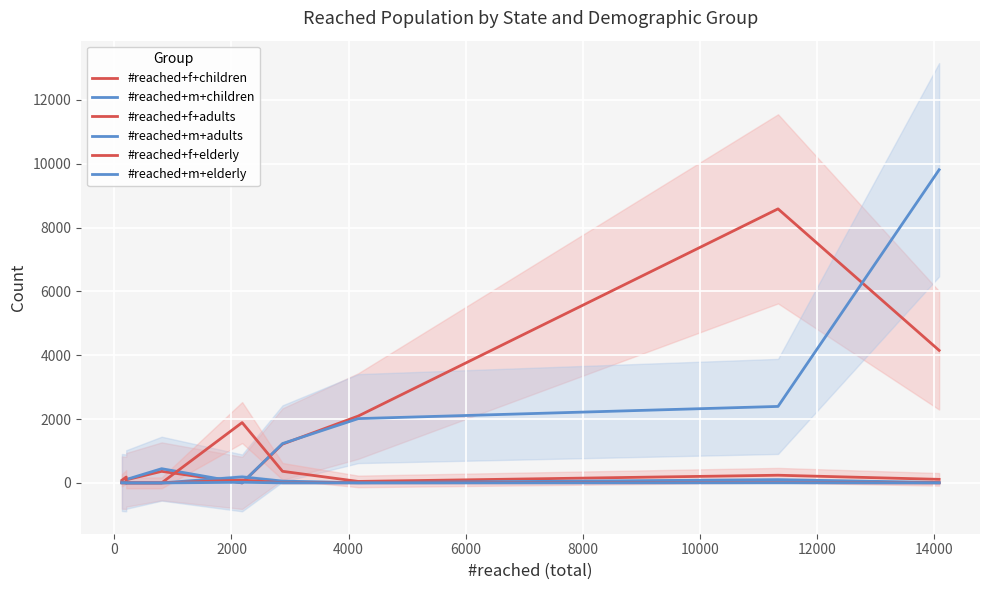

Which has a higher value, 14000 or 12000?

12000